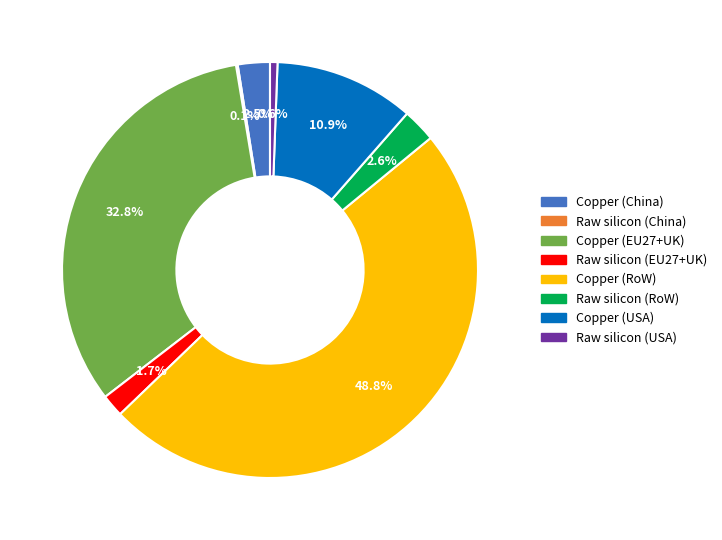

Does Copper (RoW) represent more than half of the total?

No